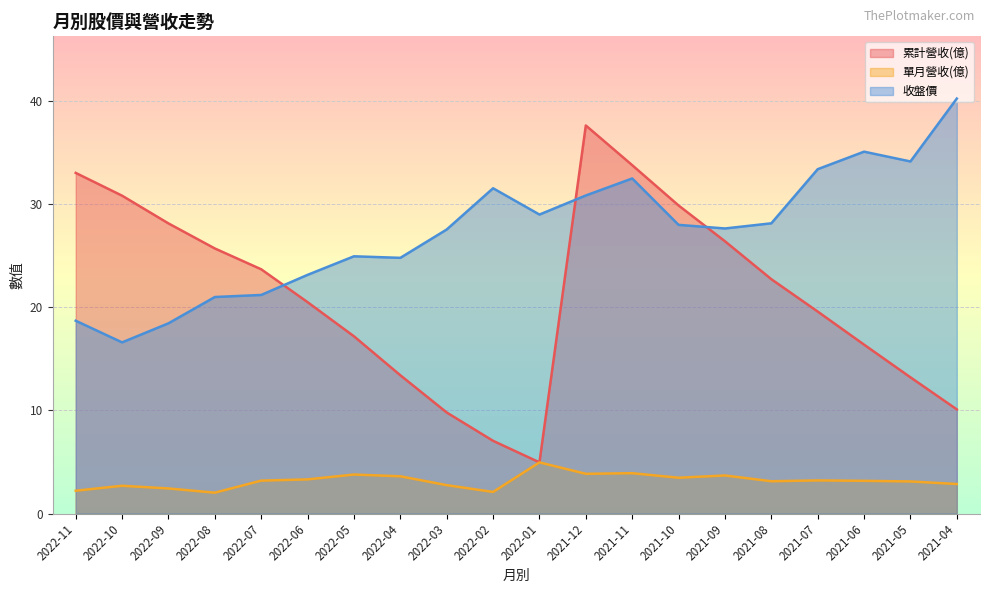

Which has a higher value, 2021-07 or 2022-01?

2021-07